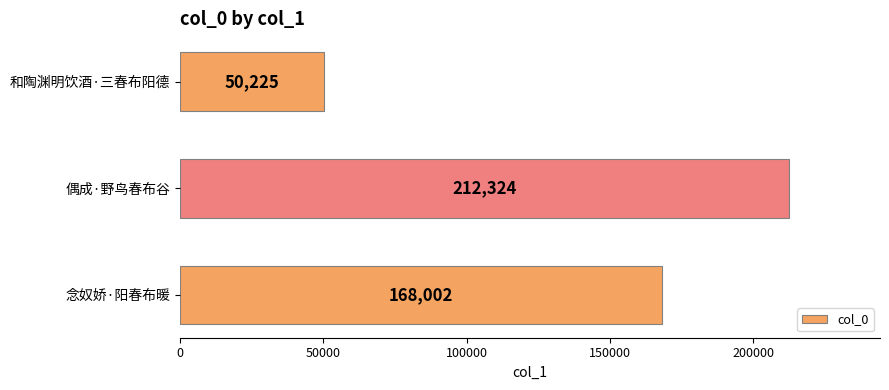

Rank the categories by value from lowest to highest.

和陶渊明饮酒·三春布阳德, 念奴娇·阳春布暖, 偶成·野鸟春布谷